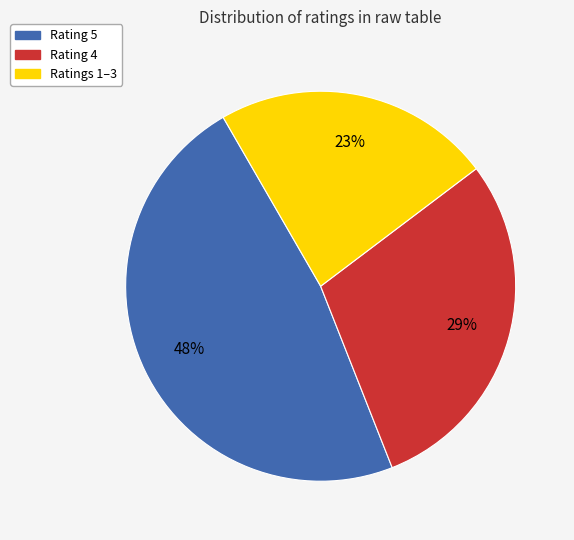

Count the number of slices in the pie.

3